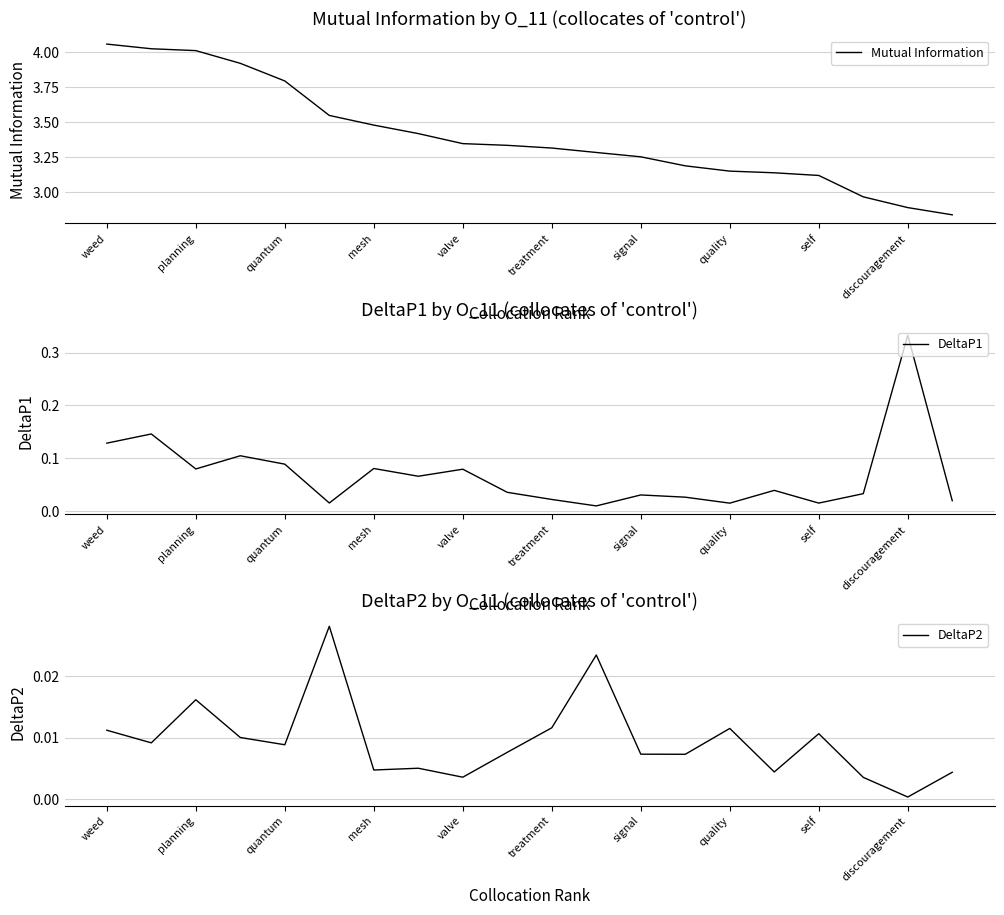

Where does the Mutual Information series first go above 3?

weed